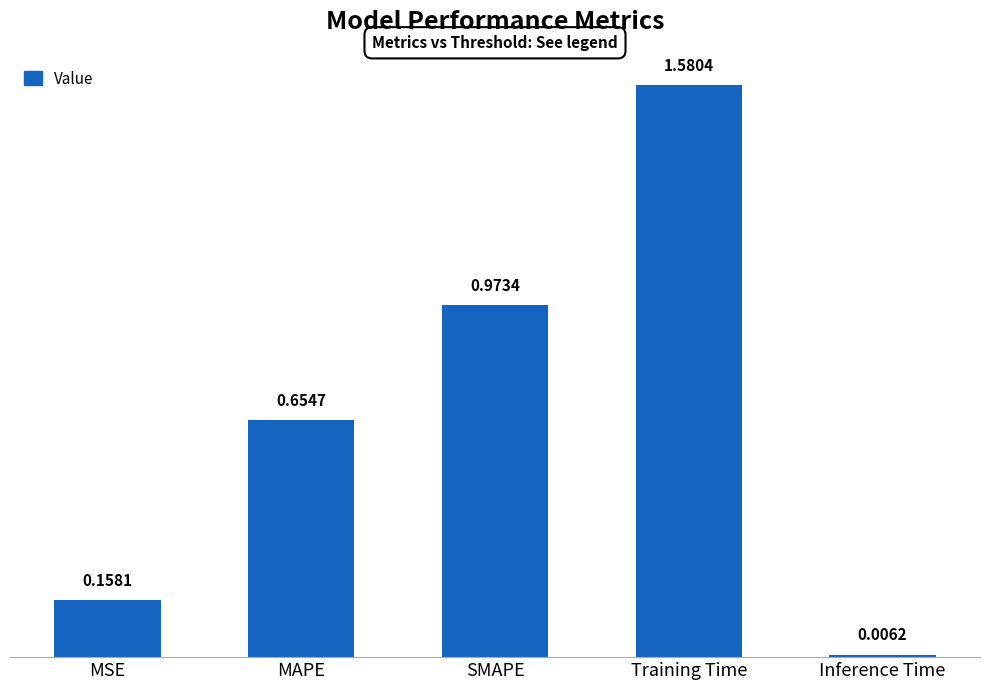

What position from the left is MSE?

1